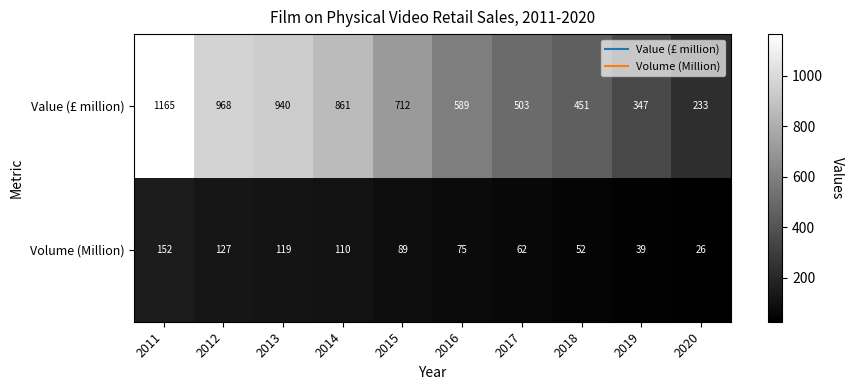

Count the number of categories in the chart.

10